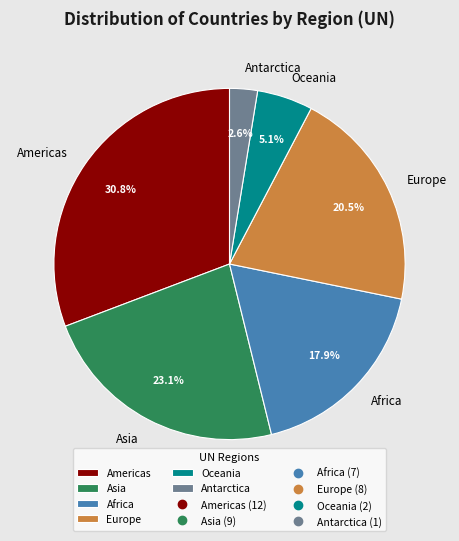

Does Oceania account for over 50% of the chart?

No